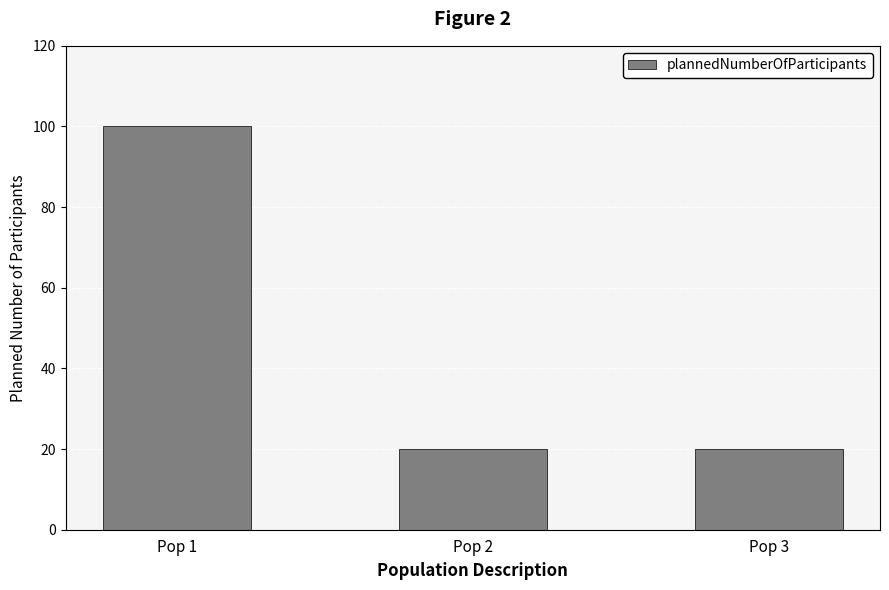

Reading left to right, extract all data points from this chart.

Pop 1=100	Pop 2=20	Pop 3=20